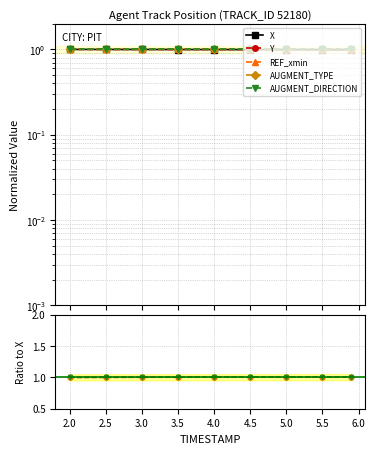

True or false: X and REF_xmin intersect in this chart.

False